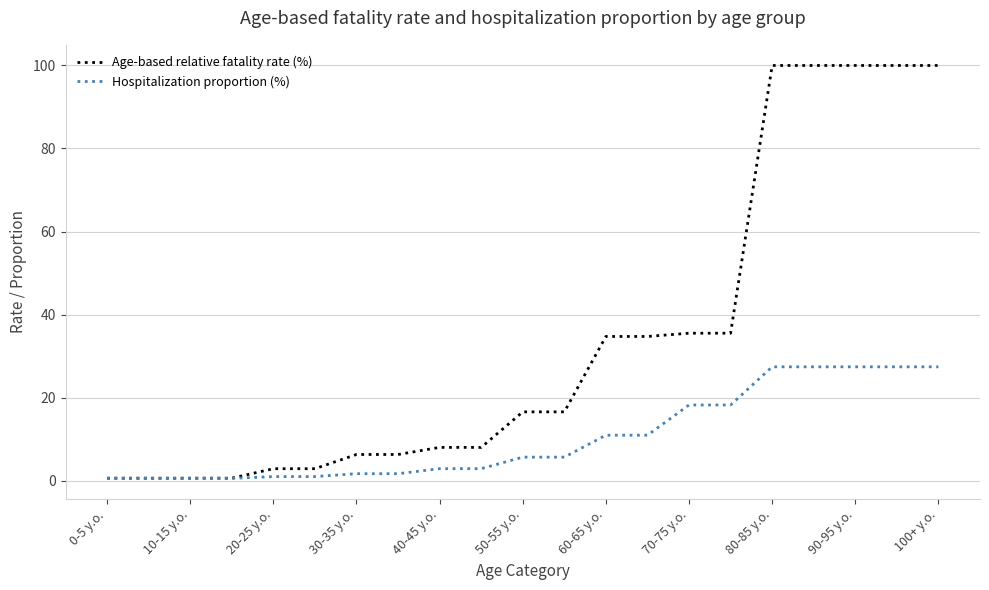

Which series has the widest spread of values?

Age-based relative fatality rate (%)